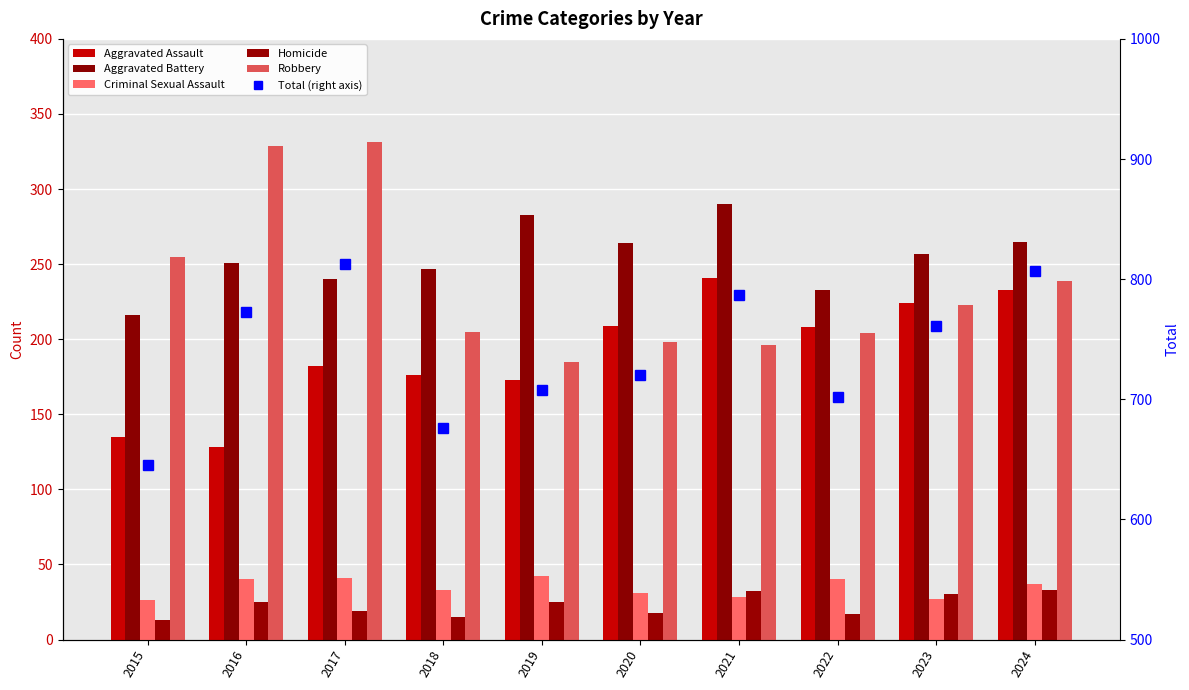

Reading right to left, transcribe all the data shown in this chart.

Aggravated Assault: 2024=233	2023=224	2022=208	2021=241	2020=209	2019=173	2018=176	2017=182	2016=128	2015=135
Aggravated Battery: 2024=265	2023=257	2022=233	2021=290	2020=264	2019=283	2018=247	2017=240	2016=251	2015=216
Criminal Sexual Assault: 2024=37	2023=27	2022=40	2021=28	2020=31	2019=42	2018=33	2017=41	2016=40	2015=26
Homicide: 2024=33	2023=30	2022=17	2021=32	2020=18	2019=25	2018=15	2017=19	2016=25	2015=13
Robbery: 2024=239	2023=223	2022=204	2021=196	2020=198	2019=185	2018=205	2017=331	2016=329	2015=255
Total (right axis): 2024=807	2023=761	2022=702	2021=787	2020=720	2019=708	2018=676	2017=813	2016=773	2015=645